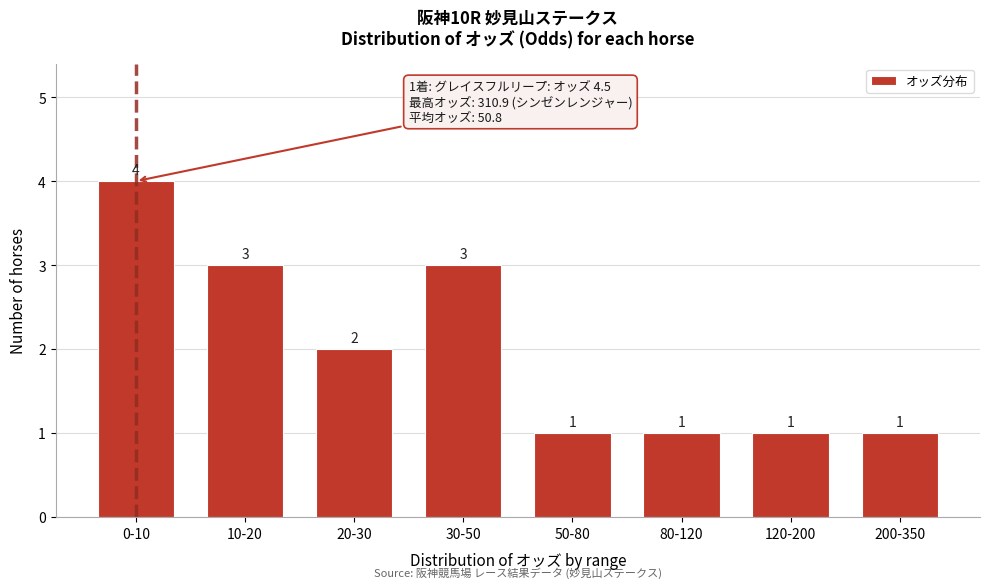

Reading left to right, what are all the values shown in this chart?

0-10=4	10-20=3	20-30=2	30-50=3	50-80=1	80-120=1	120-200=1	200-350=1